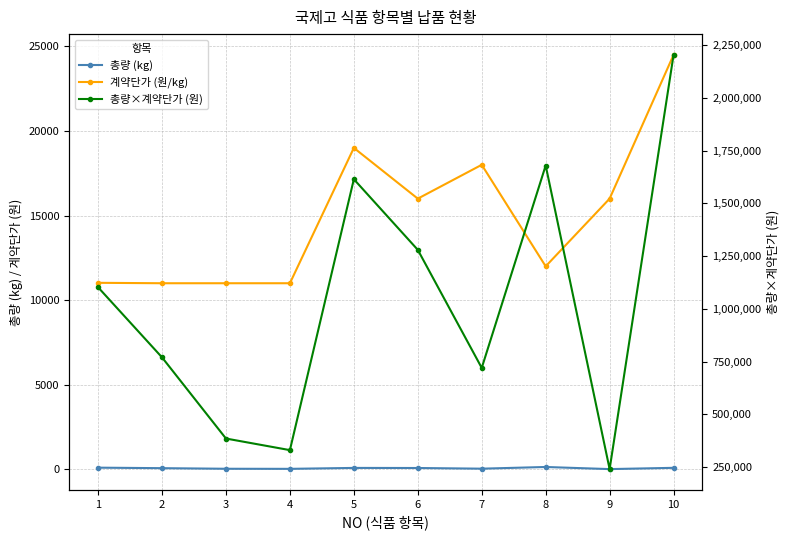

Reading left to right, transcribe all the data shown in this chart.

총량 (kg): 1=100	2=70	3=35	4=30	5=85	6=80	7=40	8=140	9=15	10=90
계약단가 (원/kg): 1=11025	2=11000	3=11000	4=11000	5=19000	6=16000	7=18000	8=12000	9=16000	10=24500
총량×계약단가 (원): 1=1102500	2=770000	3=385000	4=330000	5=1615000	6=1280000	7=720000	8=1680000	9=240000	10=2205000